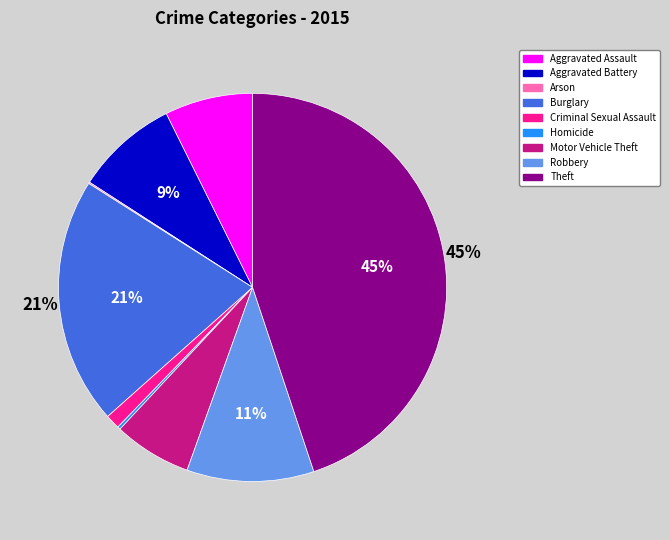

Is it true that Aggravated Battery is 16% of the pie?

False